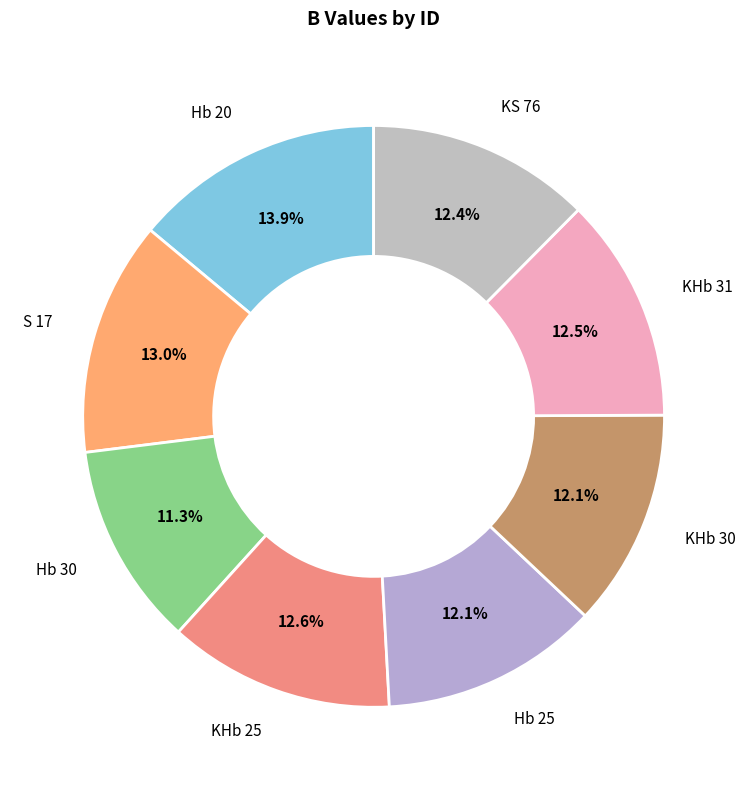

To the nearest percent, what is the difference between the Hb 20 and KHb 30 slice percentages?

2%